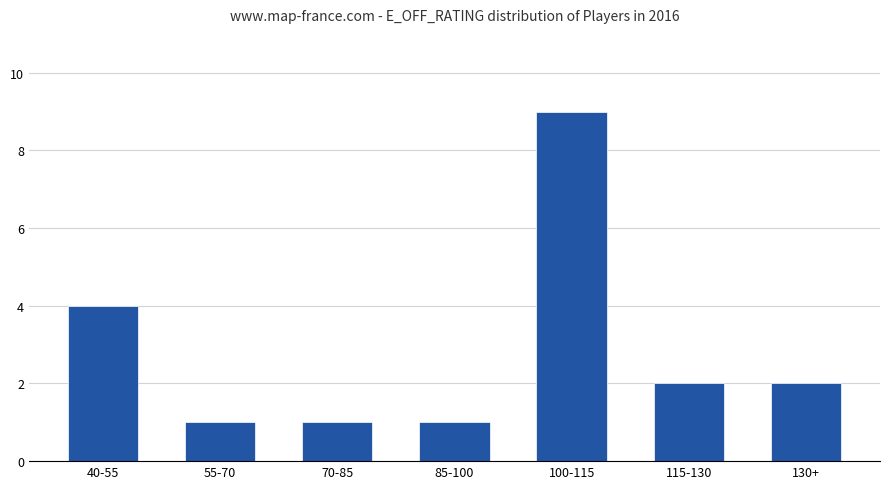

How many data points does each series have?

7